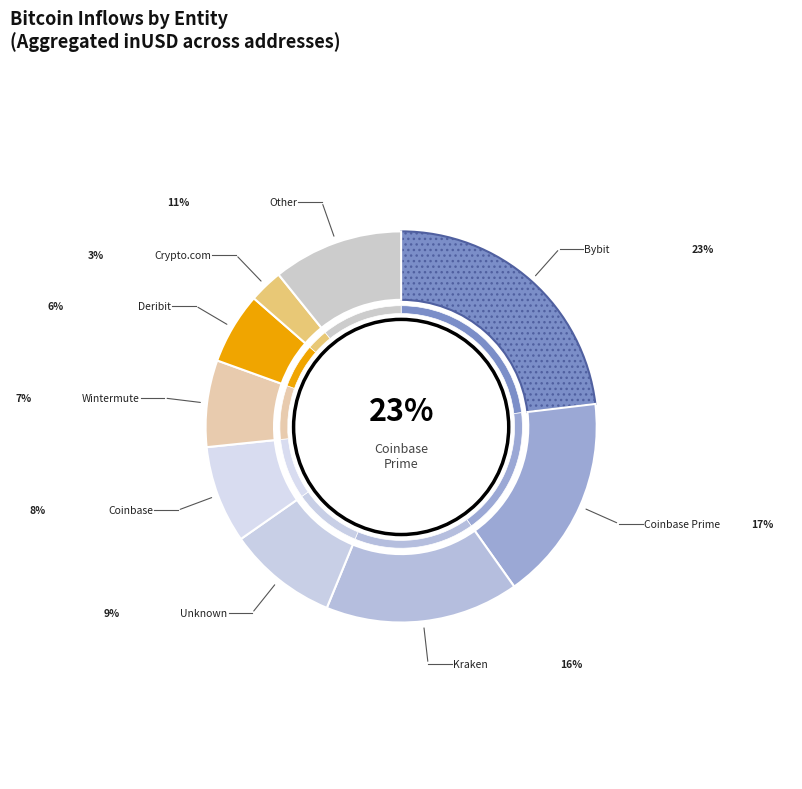

True or false: 6 accounts for 17% of the total.

False